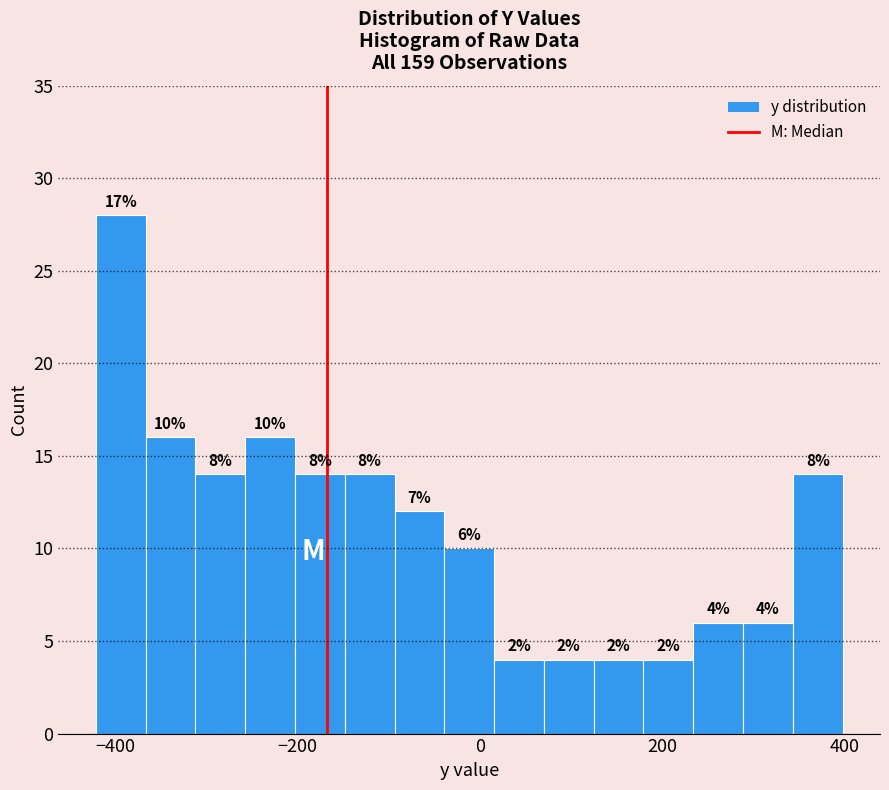

Read against the x-axis, roughly where is the centre of the tallest bar?

-400